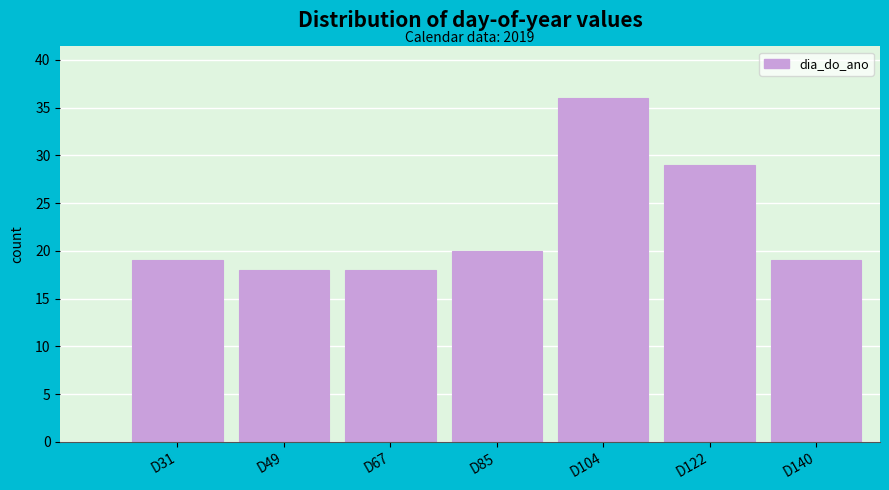

Reading left to right, transcribe all the data shown in this chart.

D31=19	D49=18	D67=18	D85=20	D104=36	D122=29	D140=19